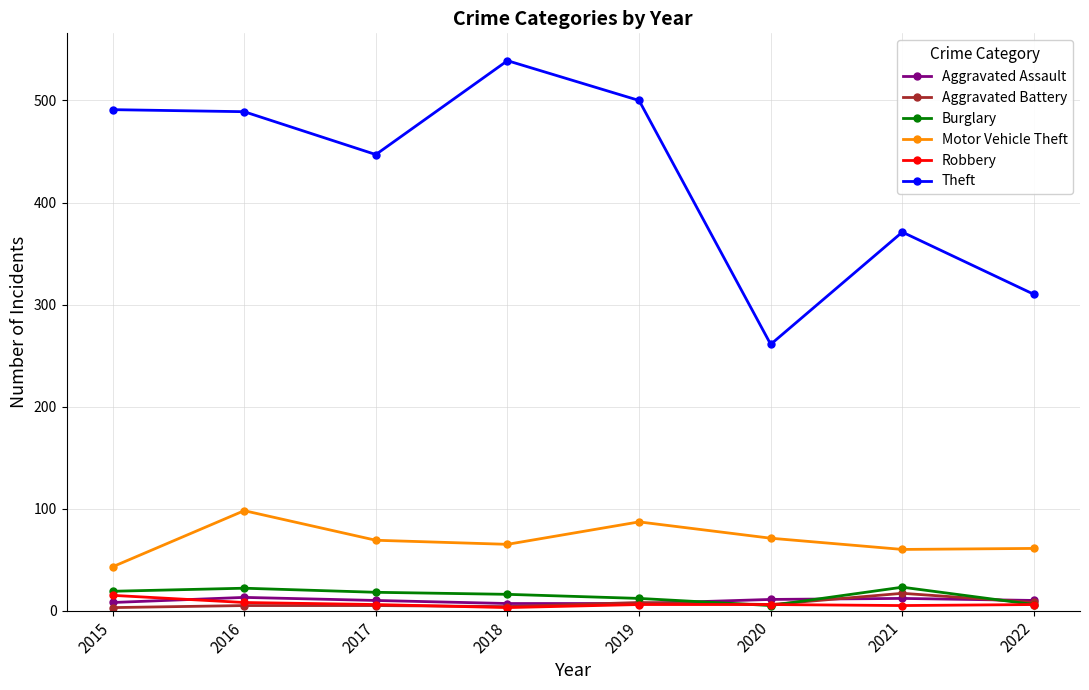

True or false: Motor Vehicle Theft and Burglary cross at least once.

False